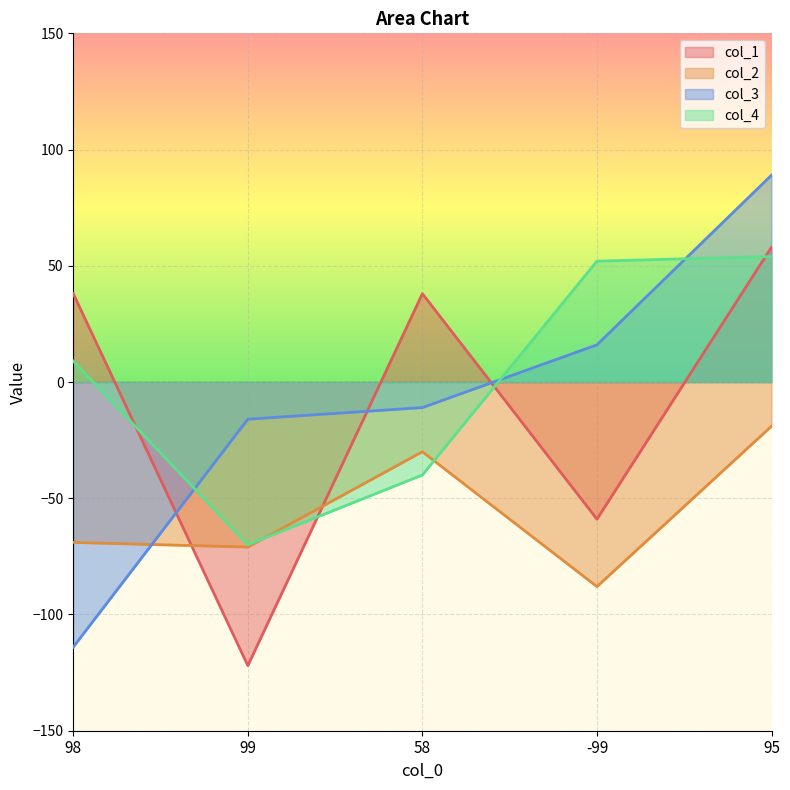

Which label corresponds to the largest value in the chart?

95